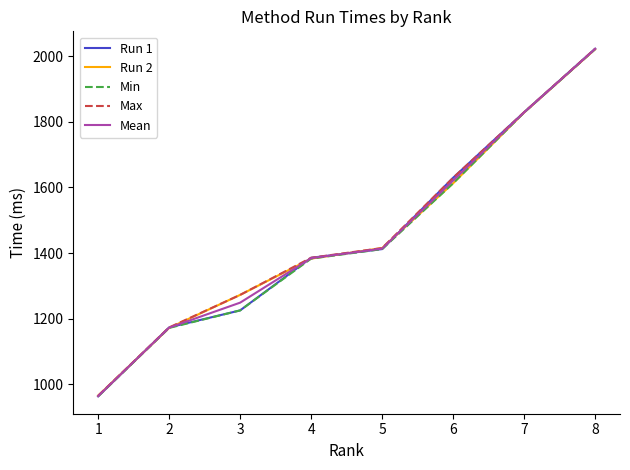

The Max series shows 1272.3 at 3. True or false?

True